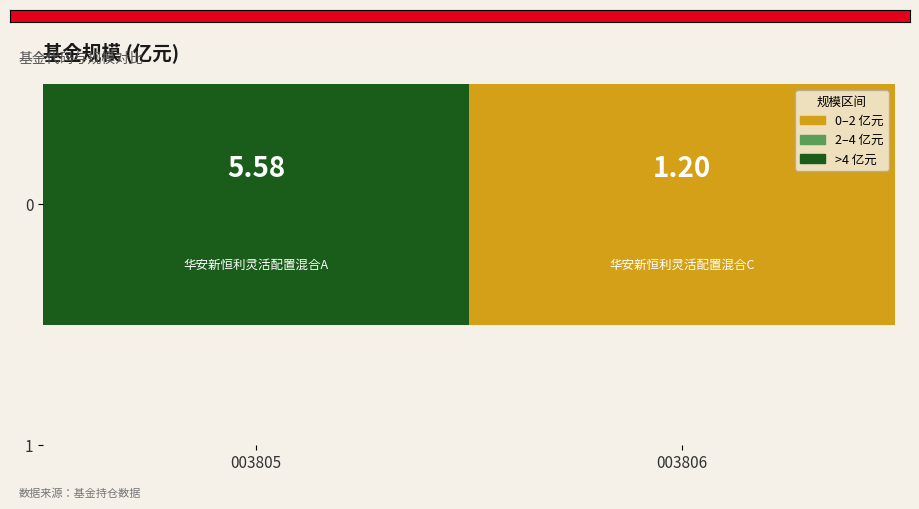

What is the change in value from 003805 to 003806?

-4.4